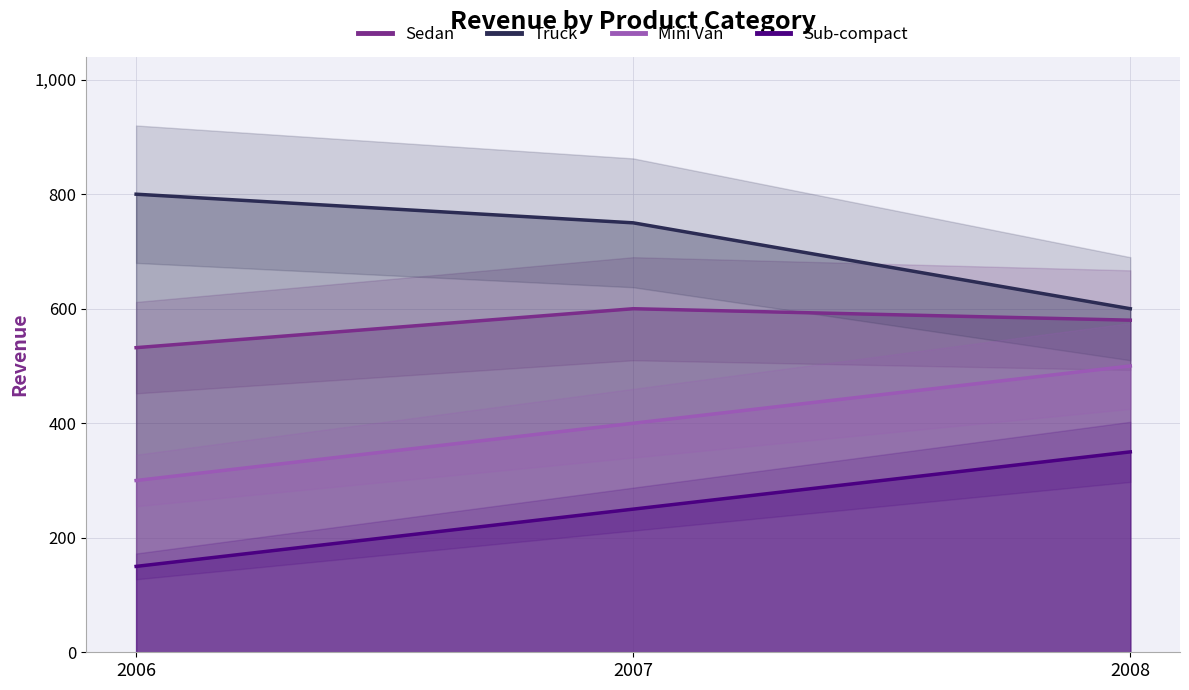

Read the Sub-compact value at 2008, to the nearest 10.

350